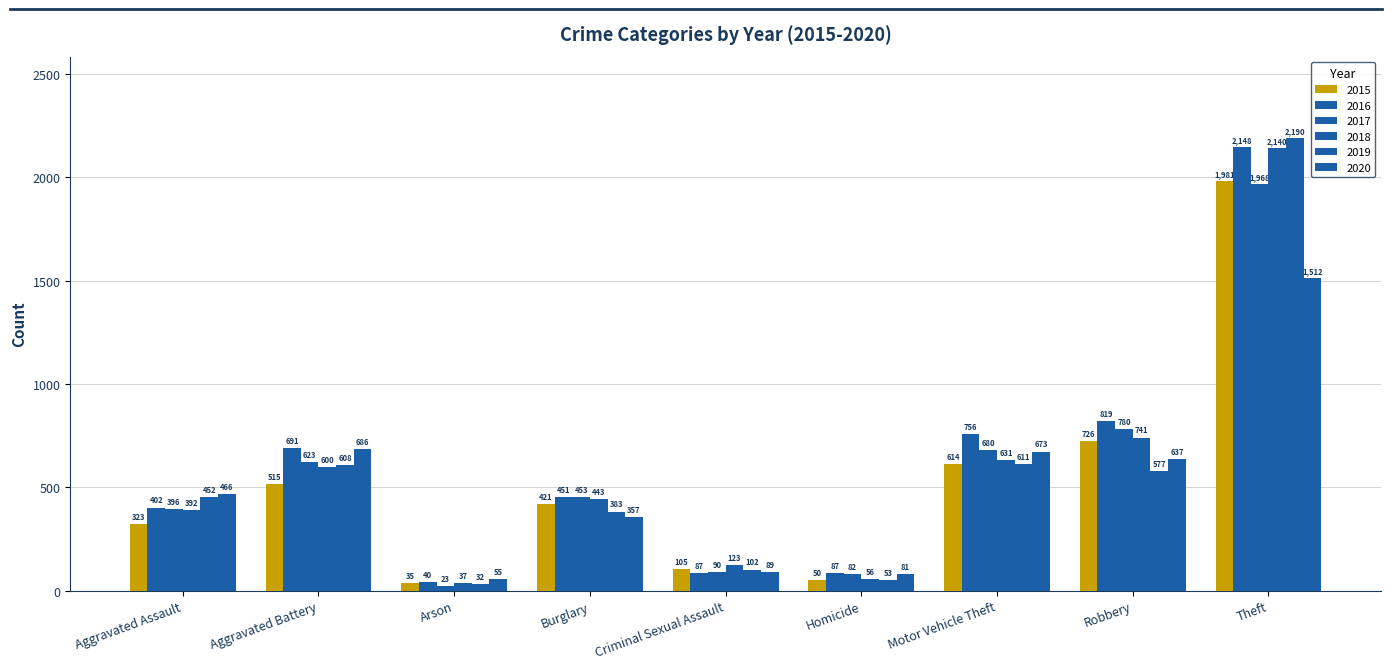

How many data points does each series have?

9